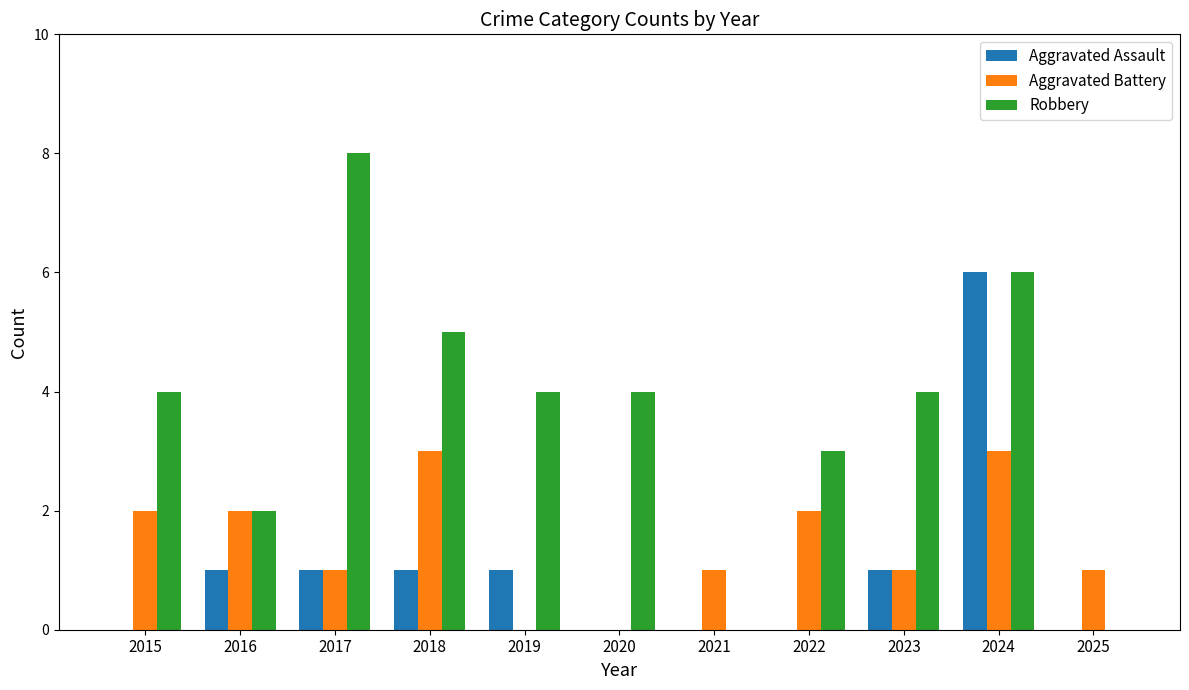

Which series has the largest total across all categories?

Robbery